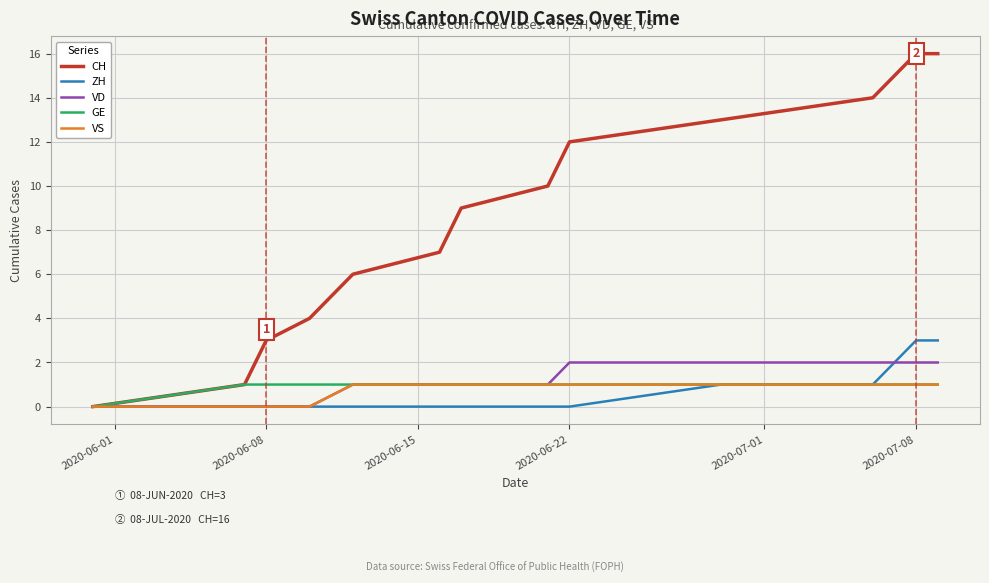

Which series has the largest total across all categories?

CH